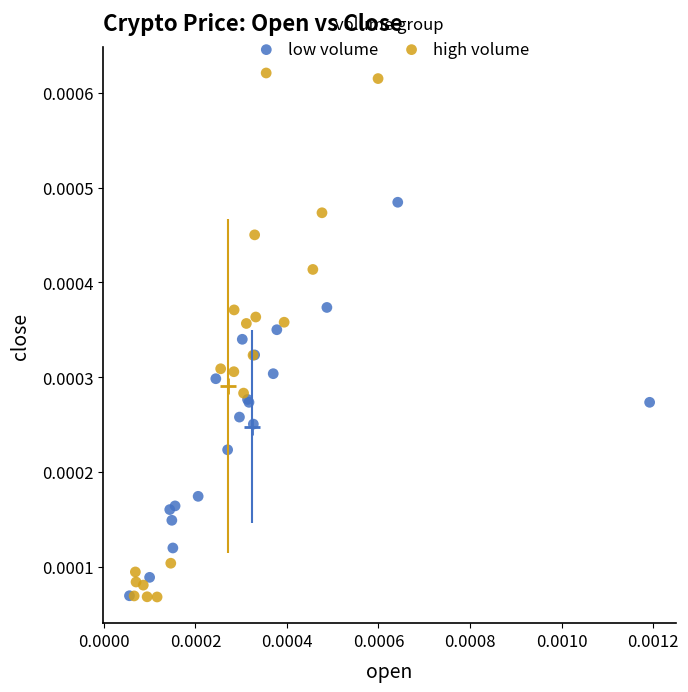

Which series reaches the maximum Y coordinate?

high volume